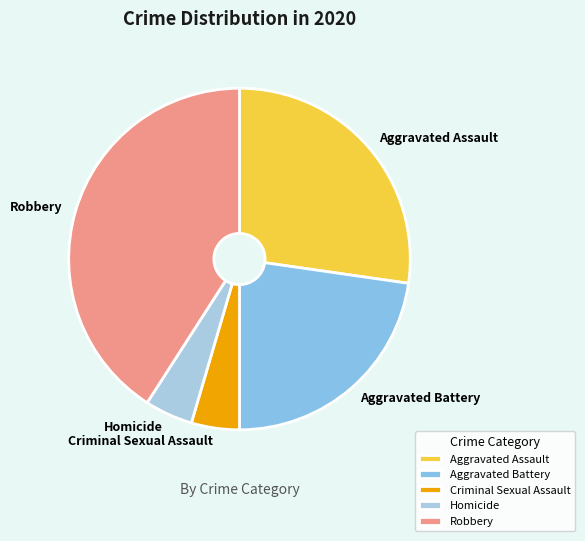

Is there a majority slice in this chart?

No